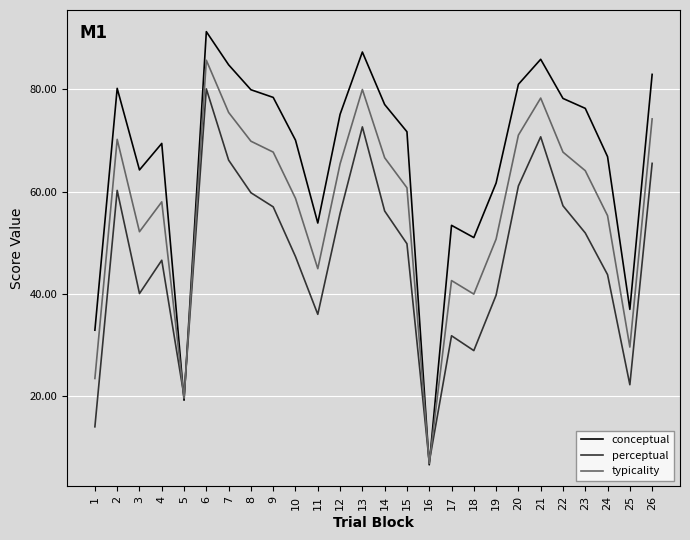

How many series are shown in this chart?

3